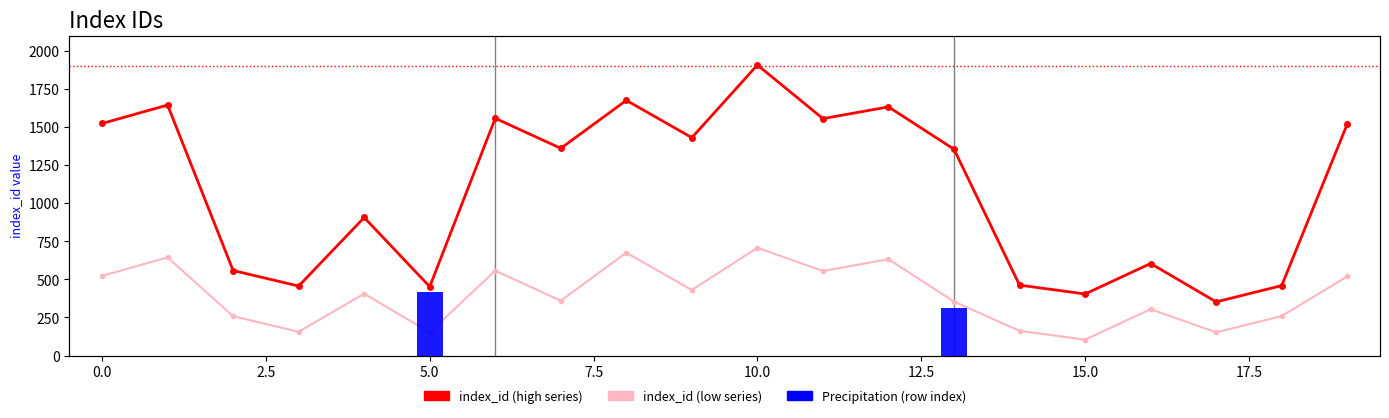

Between 0.0 and 17, which series saw the biggest shift?

index_id (high series)